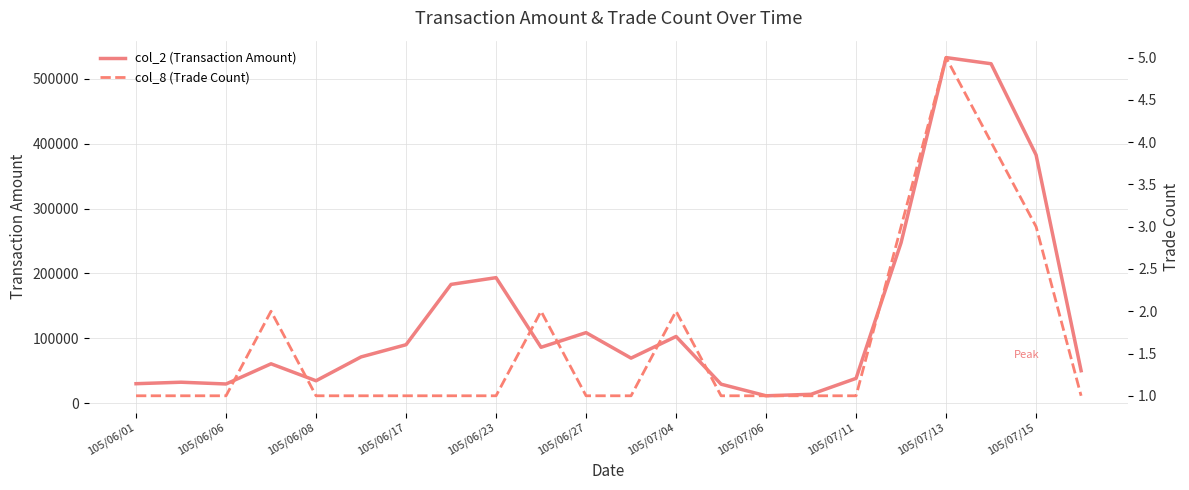

In col_2 (Transaction Amount), how many points are lower than both neighbors (excluding endpoints)?

5